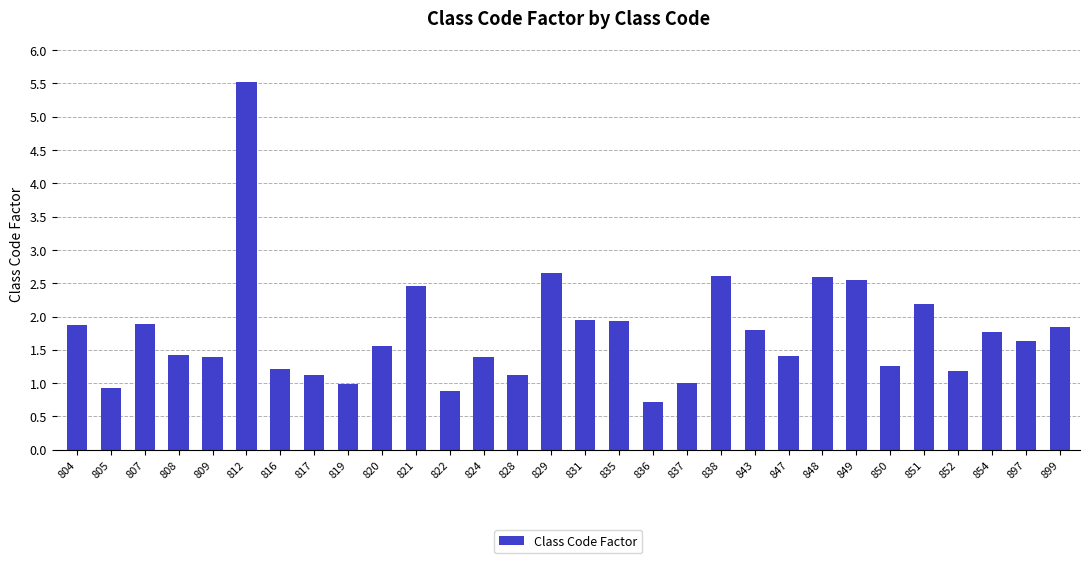

What is the greatest value displayed?

5.5